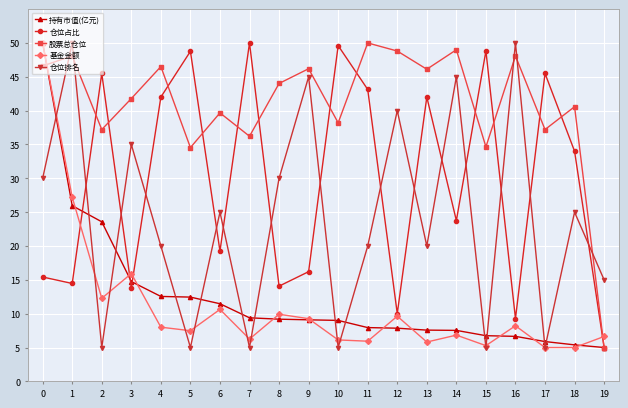

What is the minimum value shown in the chart?

5.0